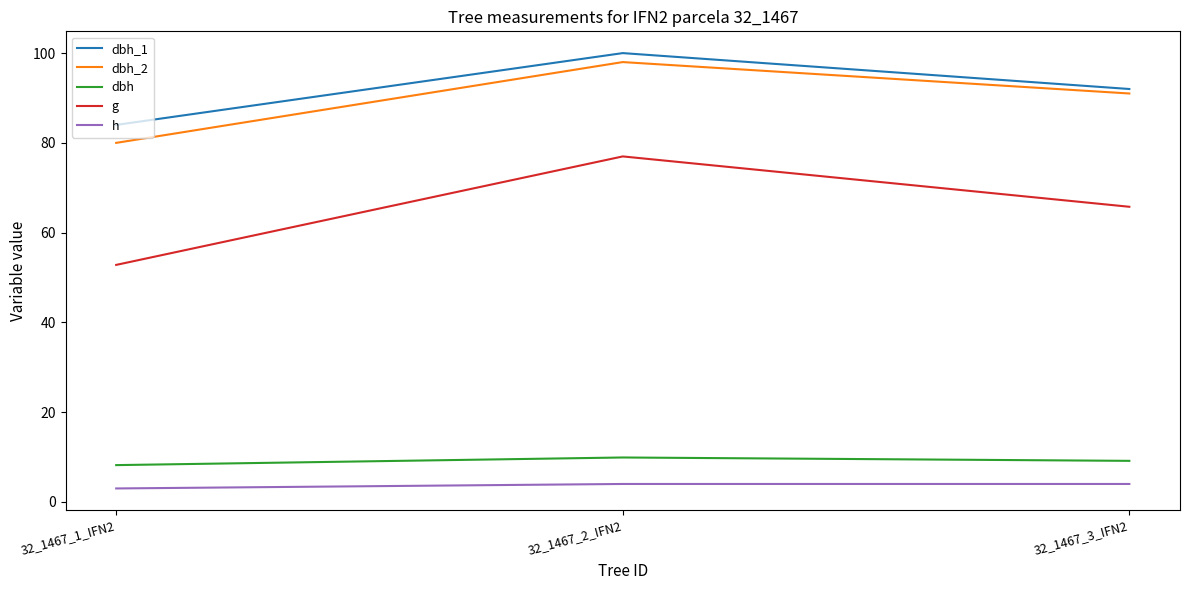

What are all the series names shown in the legend?

dbh_1, dbh_2, dbh, g, h